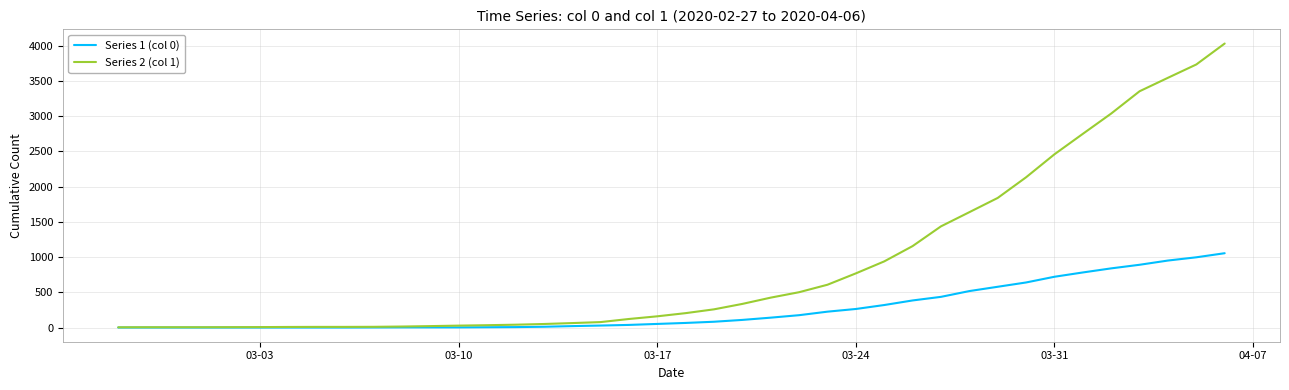

What is the average value of the Series 1 (col 0) series?

258